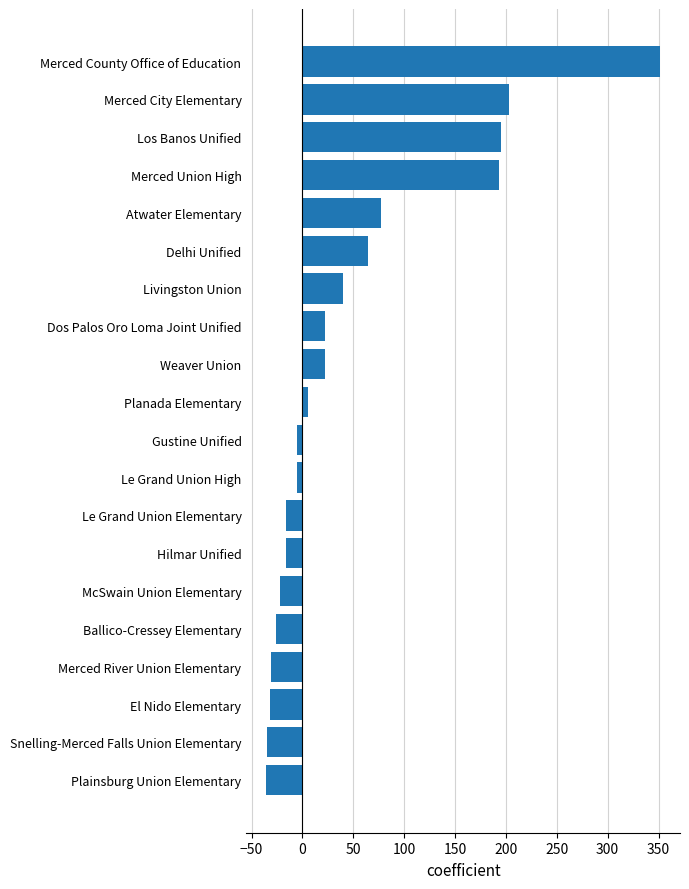

At which label is the value closest to 157?

Merced Union High